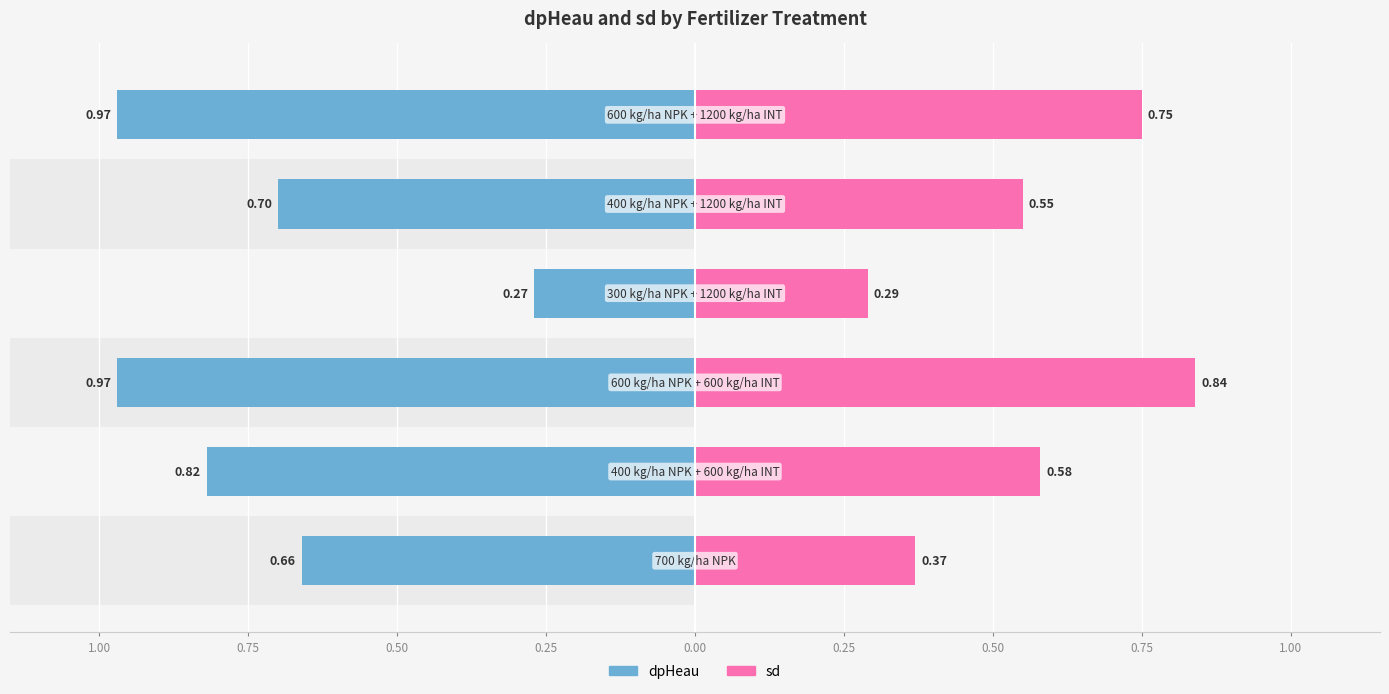

What is the difference between the maximum and minimum values in the sd series?

0.6